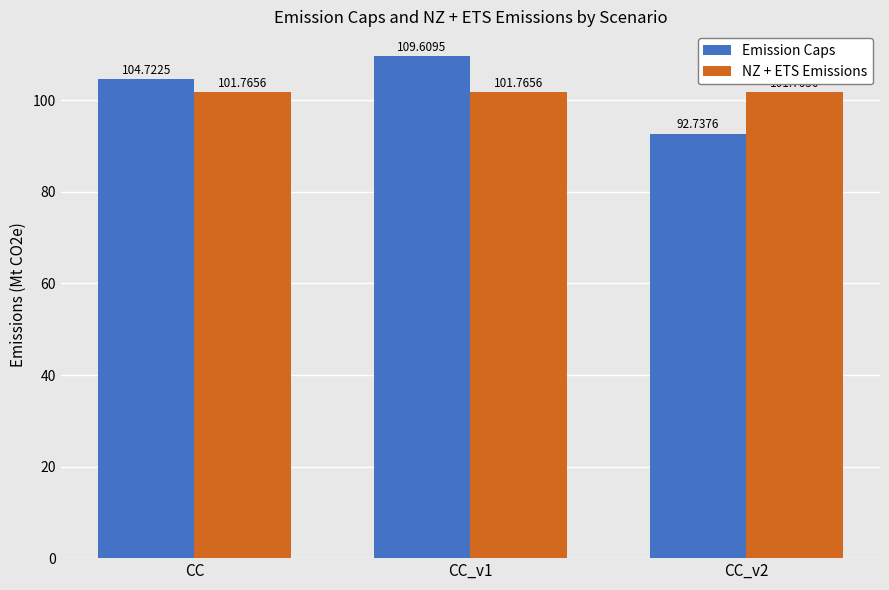

What is the spread (max minus min) of values at CC_v1?

7.8